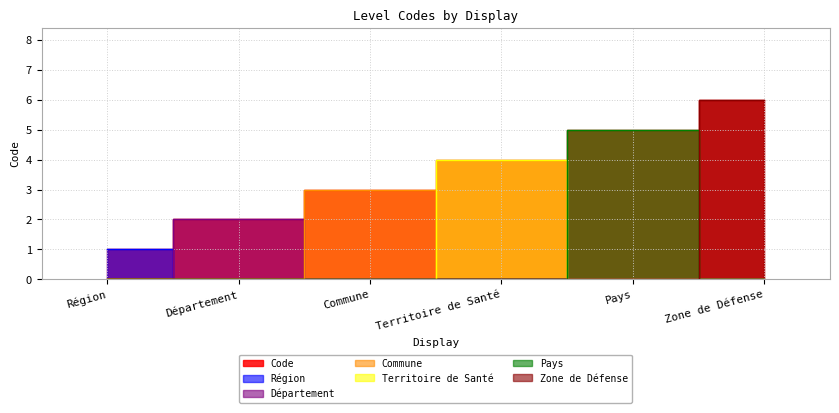

Reading left to right, list all the values displayed in this chart.

Région=1	Département=2	Commune=3	Territoire de Santé=4	Pays=5	Zone de Défense=6